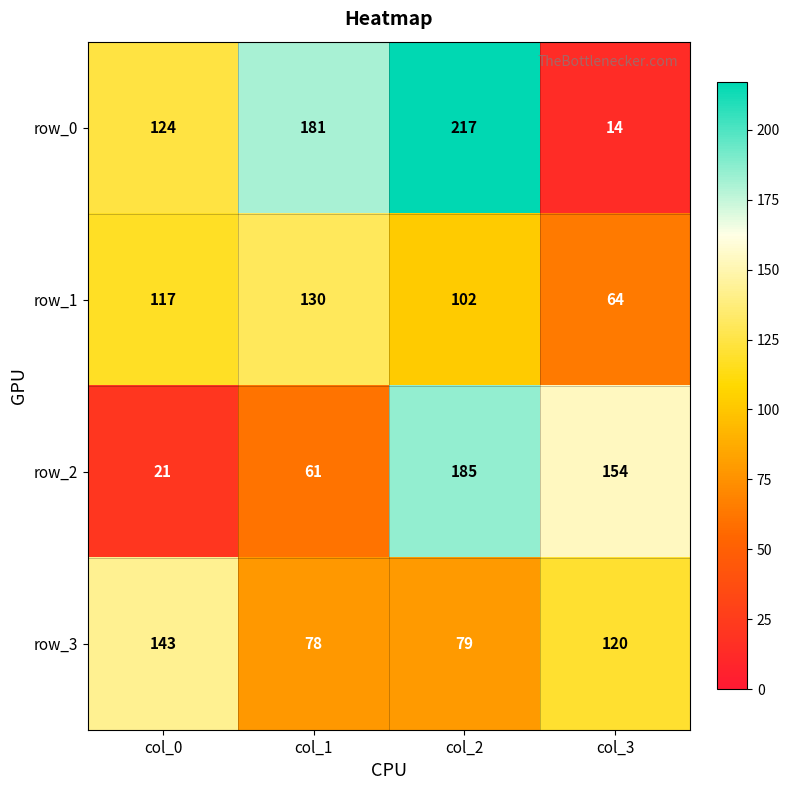

Which series changed the most between col_2 and col_3?

row_0